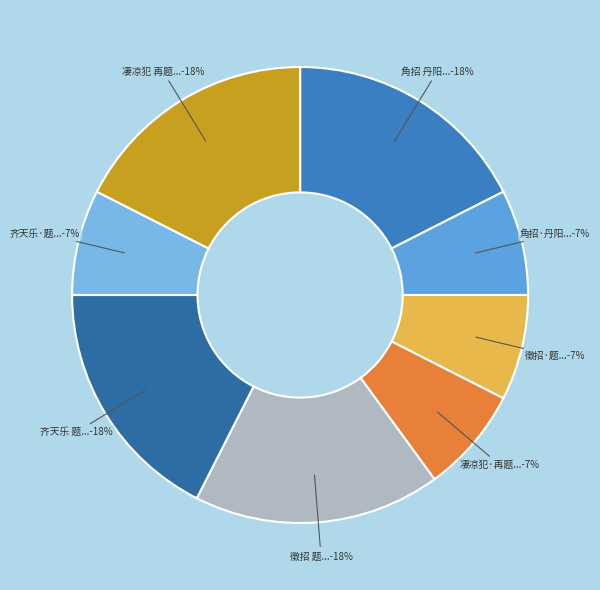

To the nearest percent, what is the combined percentage of 角招·丹阳... and 齐天乐 题...?

25%